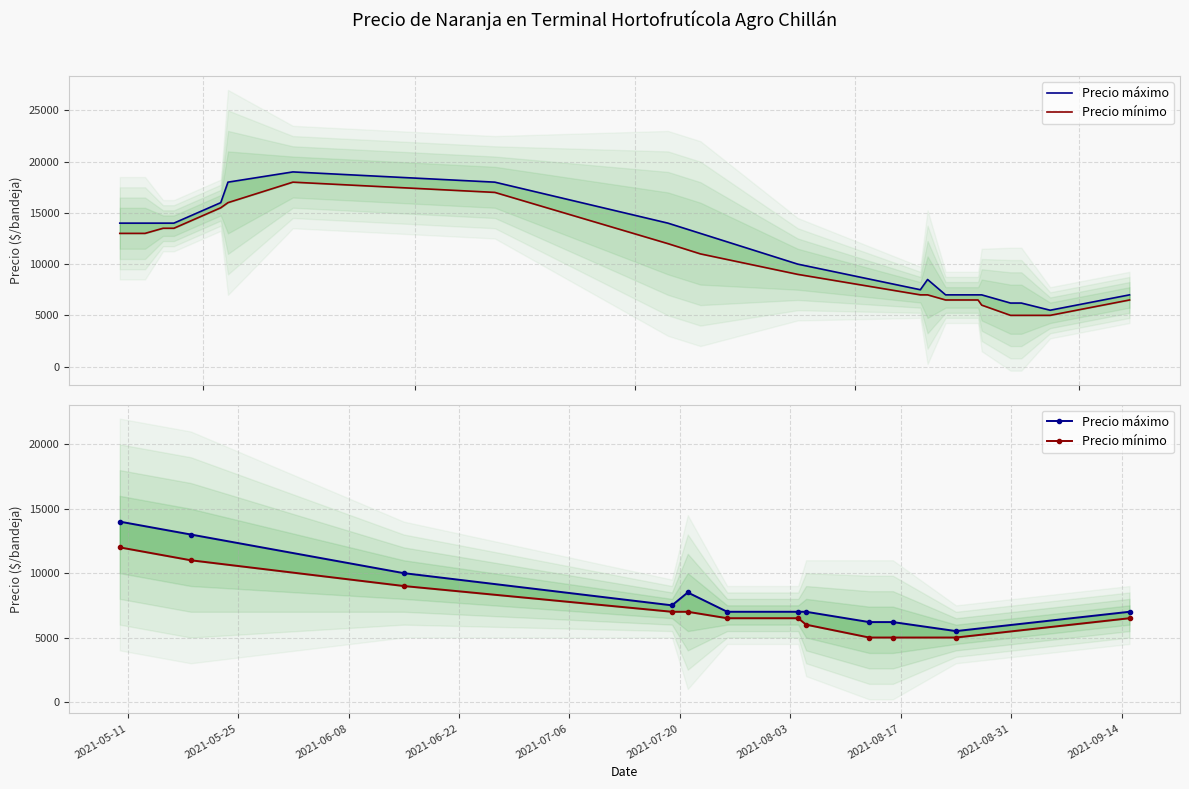

Reading left to right, extract all data points from this chart.

Precio máximo: 14000	13000	10000	7500	8500	7000	7000	7000	6200	6200	5500	7000
Precio mínimo: 12000	11000	9000	7000	7000	6500	6500	6000	5000	5000	5000	6500